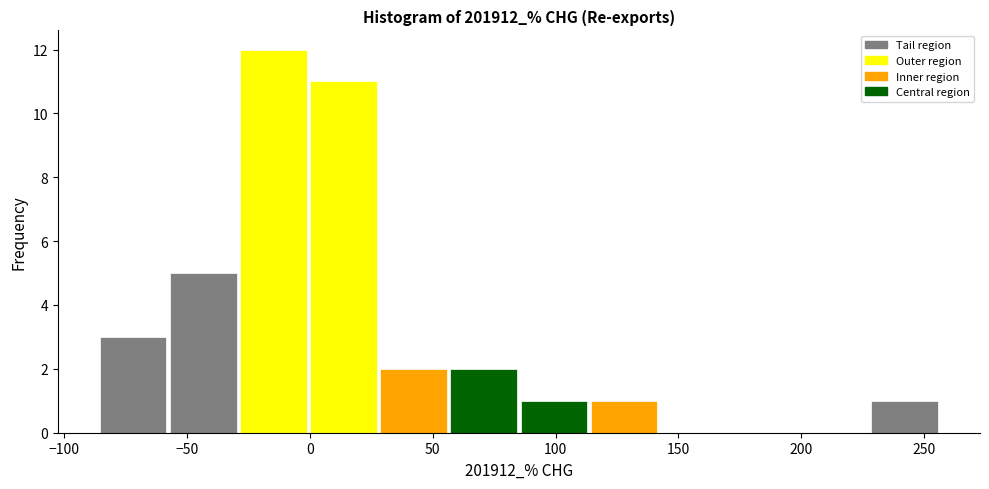

Over which range of the x-axis is the bar tallest?

-30 to 0